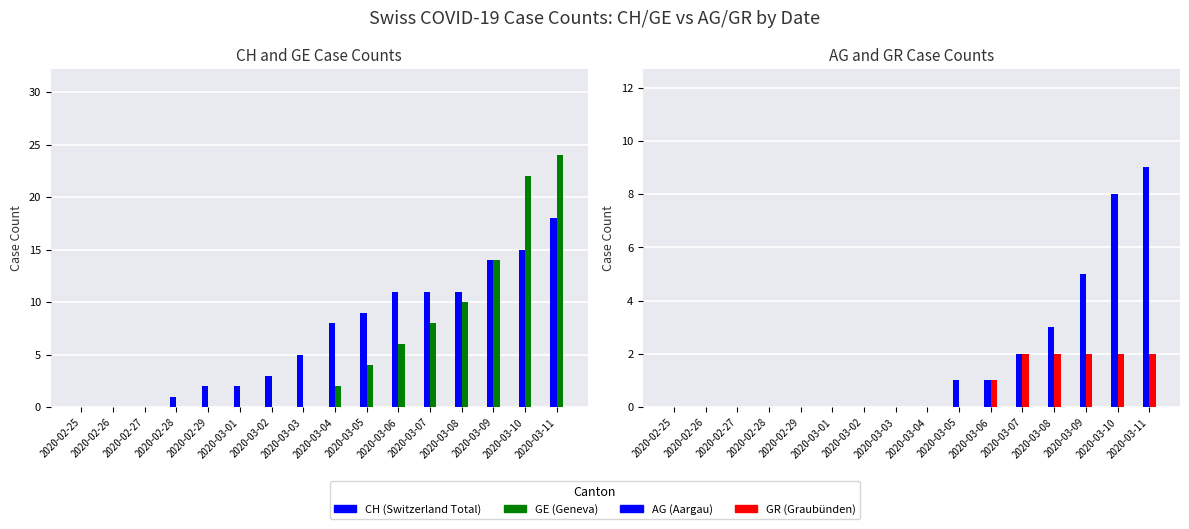

At which category is the sum across all series the highest?

2020-03-11